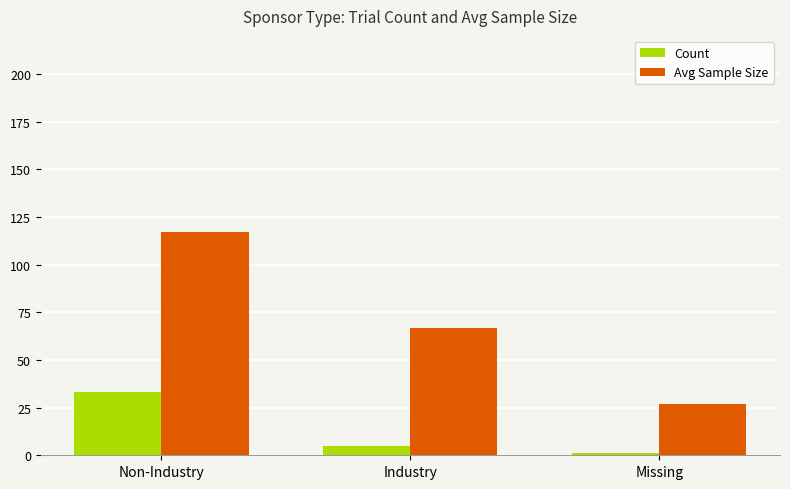

What is the difference between the highest and lowest values at Non-Industry?

84